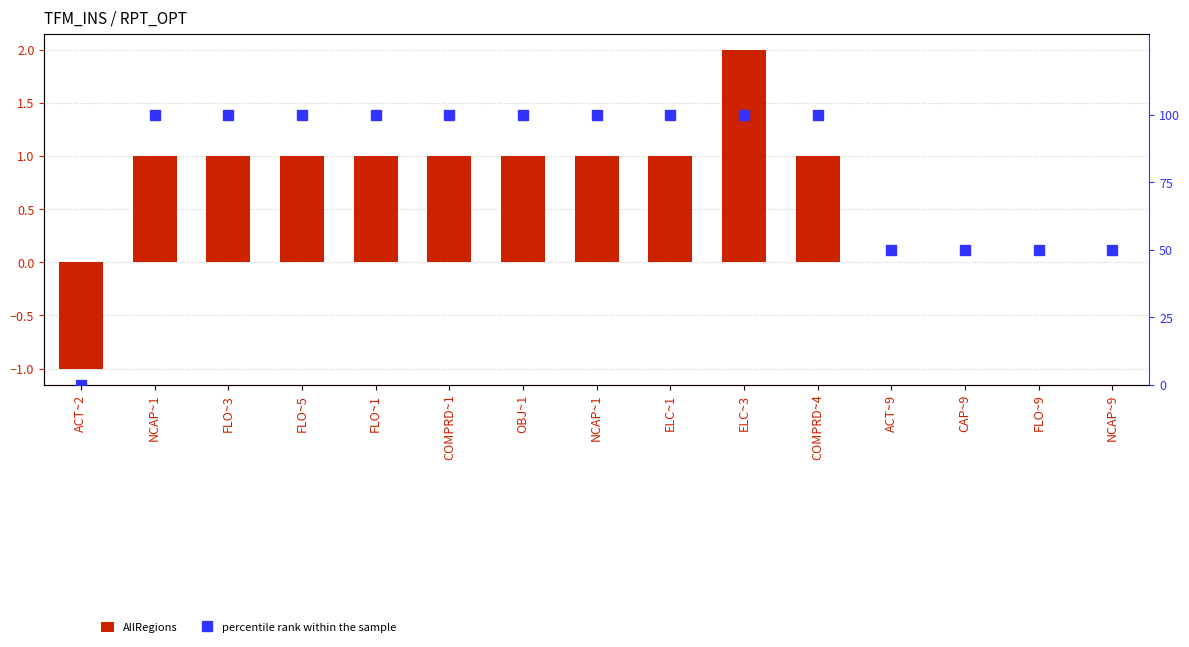

Which series changed the most between ELC~3 and ACT~9?

percentile rank within the sample